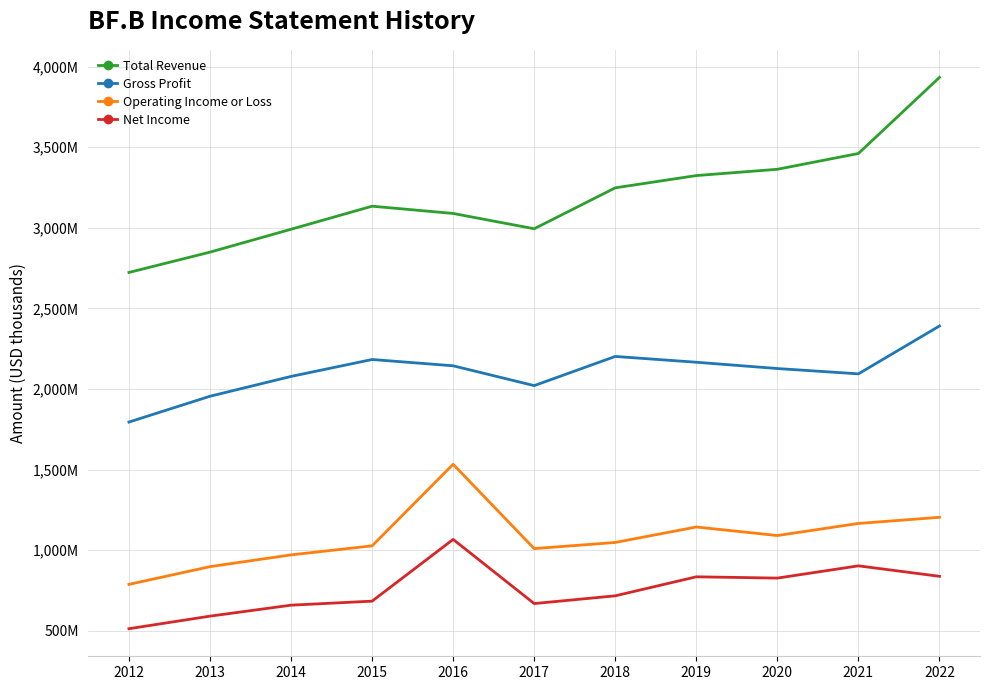

Is it true that Gross Profit equals 2021000 at 2017?

True